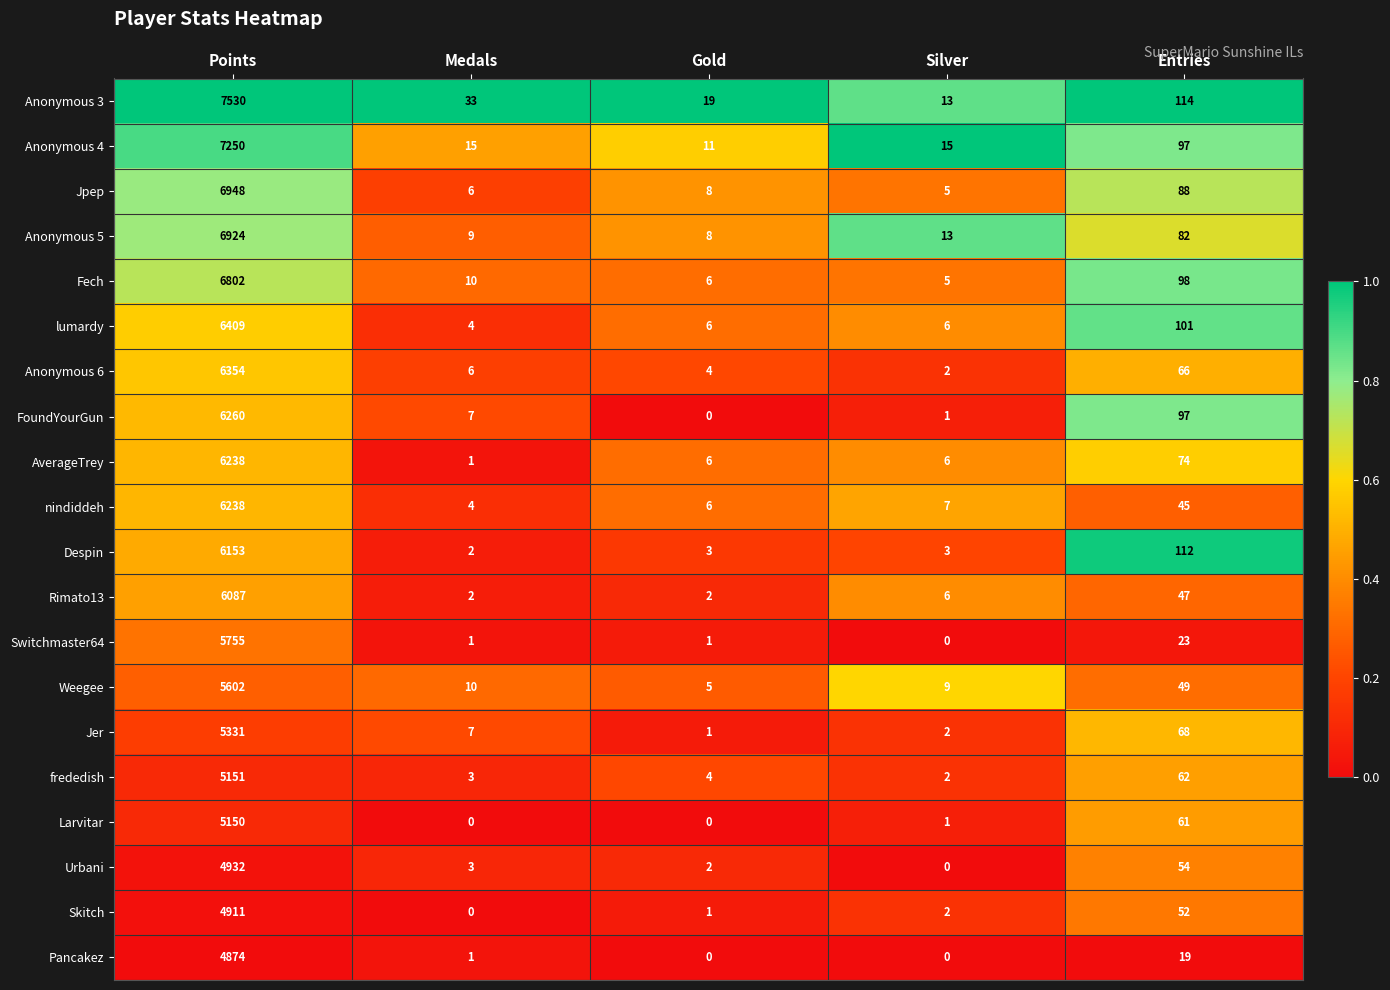

Which series changed the most between Gold and Entries?

Despin